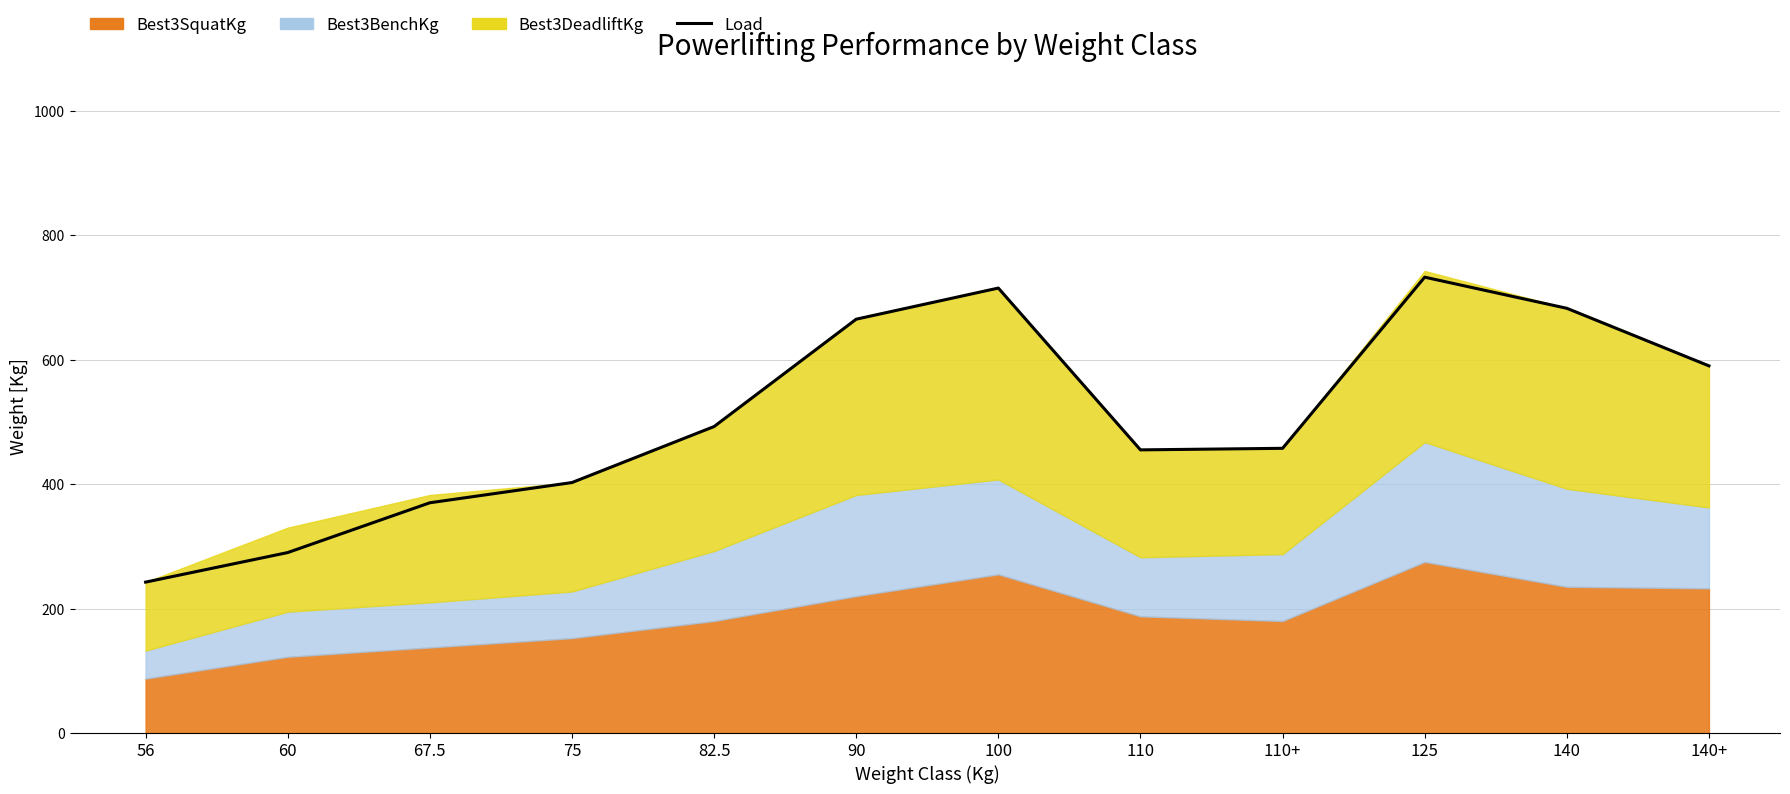

Does the chart have visible grid lines?

Yes